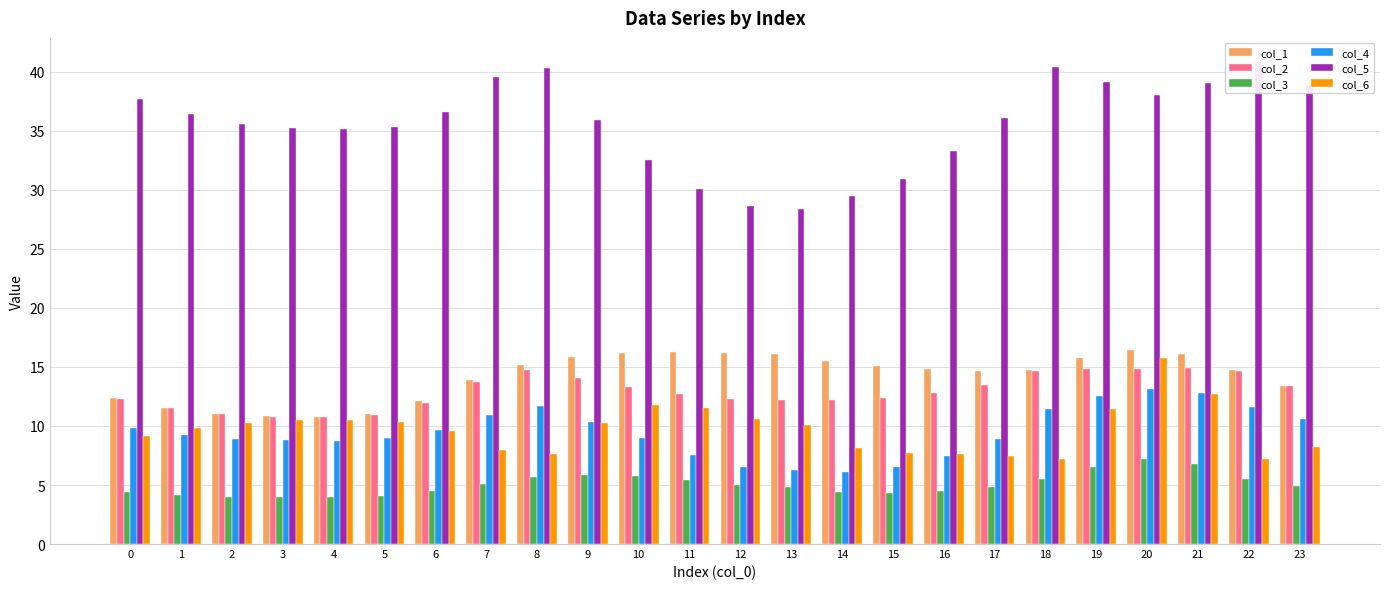

Reading left to right, what are all the values shown in this chart?

col_1: 0=12.3	1=11.6	2=11.1	3=10.8	4=10.8	5=11.1	6=12.1	7=13.9	8=15.1	9=15.8	10=16.2	11=16.2	12=16.2	13=16.1	14=15.5	15=15.1	16=14.8	17=14.7	18=14.8	19=15.8	20=16.4	21=16.1	22=14.8	23=13.4
col_2: 0=12.3	1=11.5	2=11.0	3=10.8	4=10.8	5=11.0	6=11.9	7=13.8	8=14.7	9=14.0	10=13.3	11=12.7	12=12.3	13=12.2	14=12.2	15=12.4	16=12.8	17=13.5	18=14.7	19=14.8	20=14.8	21=14.9	22=14.7	23=13.4
col_3: 0=4.4	1=4.2	2=4.0	3=3.9	4=3.9	5=4.1	6=4.5	7=5.1	8=5.7	9=5.9	10=5.8	11=5.4	12=5.0	13=4.9	14=4.4	15=4.3	16=4.5	17=4.8	18=5.5	19=6.6	20=7.2	21=6.8	22=5.5	23=4.9
col_4: 0=9.8	1=9.3	2=8.9	3=8.8	4=8.8	5=8.9	6=9.7	7=10.9	8=11.7	9=10.3	10=9.0	11=7.6	12=6.6	13=6.3	14=6.1	15=6.5	16=7.5	17=8.9	18=11.4	19=12.5	20=13.1	21=12.8	22=11.6	23=10.6
col_5: 0=37.7	1=36.4	2=35.6	3=35.3	4=35.2	5=35.4	6=36.6	7=39.6	8=40.4	9=35.9	10=32.6	11=30.1	12=28.6	13=28.4	14=29.5	15=31.0	16=33.3	17=36.1	18=40.4	19=39.1	20=38.0	21=39.0	22=40.8	23=38.9
col_6: 0=9.1	1=9.8	2=10.3	3=10.5	4=10.5	5=10.3	6=9.6	7=7.9	8=7.7	9=10.3	10=11.8	11=11.6	12=10.6	13=10.1	14=8.2	15=7.7	16=7.6	17=7.5	18=7.2	19=11.4	20=15.8	21=12.7	22=7.2	23=8.3